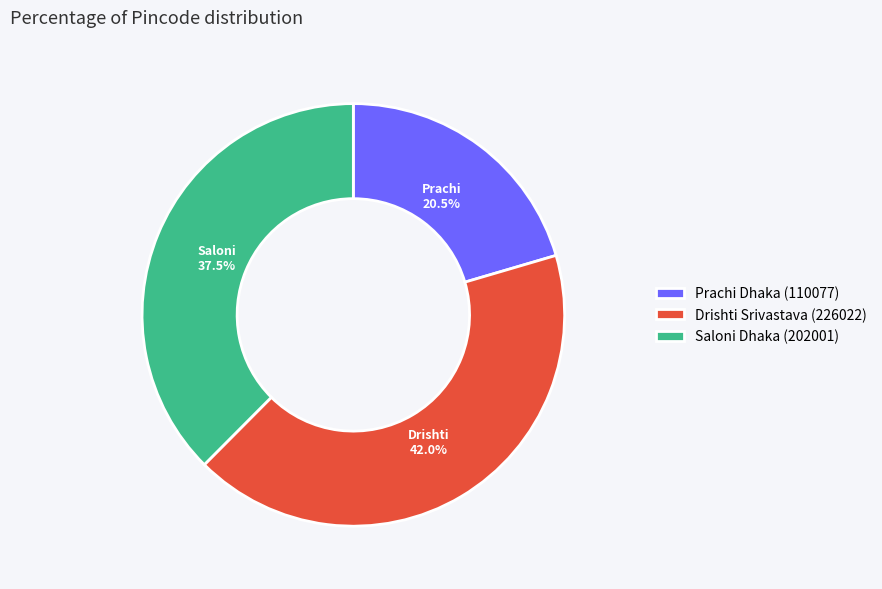

To the nearest percent, what is the combined percentage of Drishti Srivastava and Saloni Dhaka?

80%